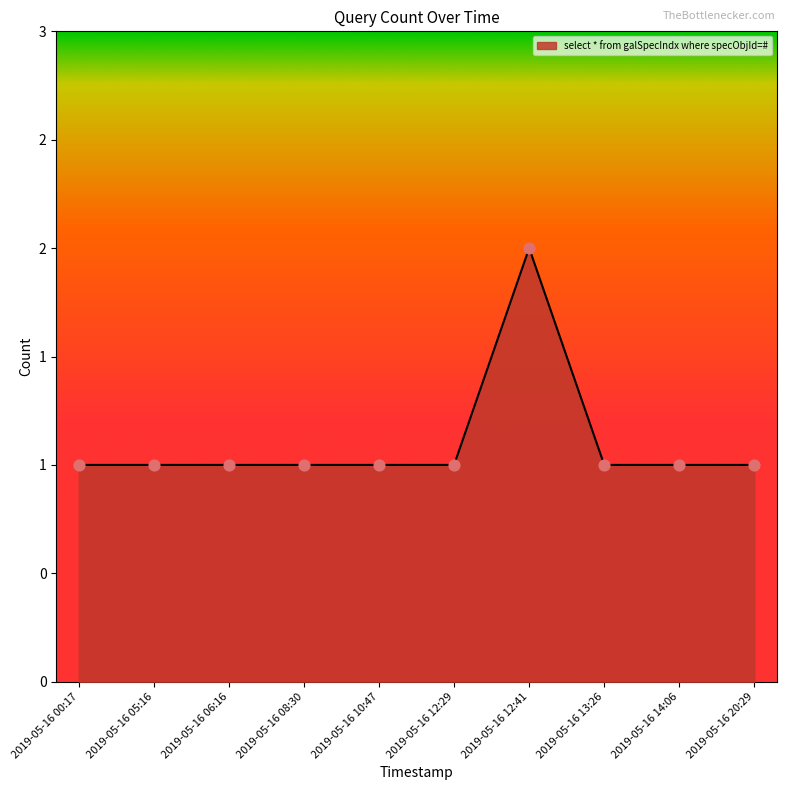

Does the chart have visible grid lines?

No